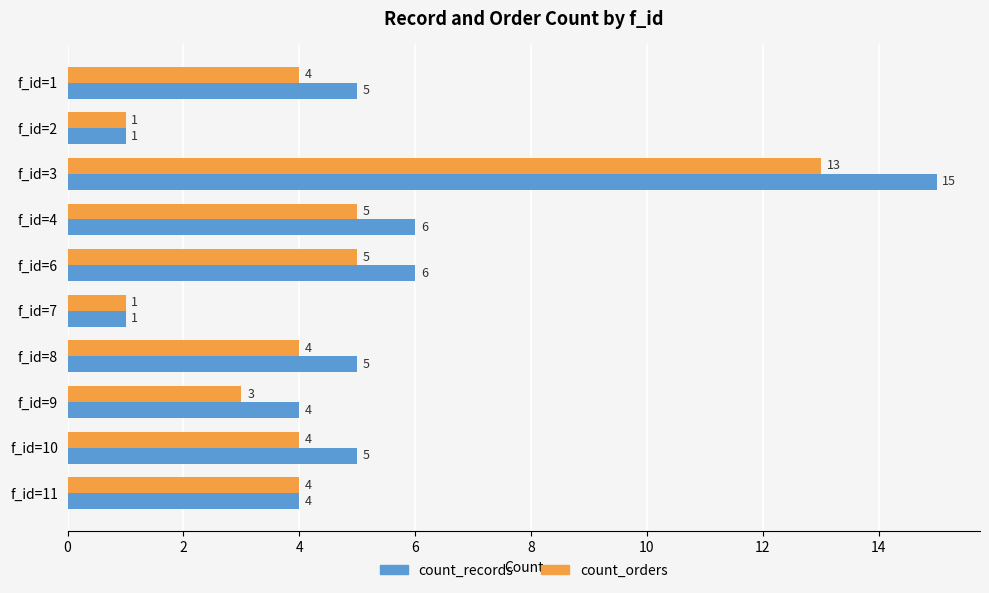

What is the sum of all count_orders values?

44